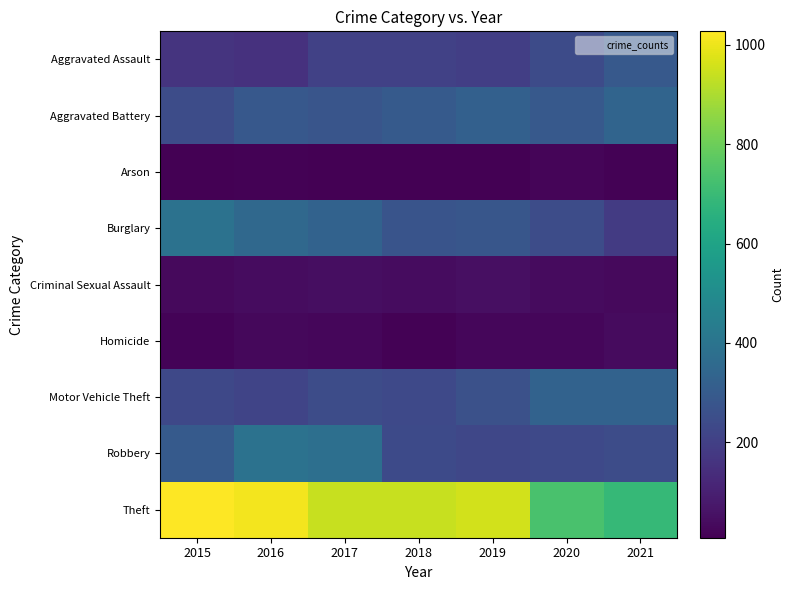

Reading left to right, extract all data points from this chart.

Aggravated Assault: 2015=160	2016=154	2017=207	2018=206	2019=197	2020=242	2021=292
Aggravated Battery: 2015=246	2016=288	2017=277	2018=297	2019=321	2020=294	2021=336
Arson: 2015=11	2016=13	2017=9	2018=9	2019=8	2020=20	2021=14
Burglary: 2015=393	2016=352	2017=327	2018=273	2019=281	2020=245	2021=185
Criminal Sexual Assault: 2015=34	2016=43	2017=47	2018=40	2019=51	2020=36	2021=33
Homicide: 2015=17	2016=29	2017=24	2018=15	2019=27	2020=24	2021=37
Motor Vehicle Theft: 2015=228	2016=218	2017=243	2018=232	2019=260	2020=328	2021=329
Robbery: 2015=297	2016=394	2017=381	2018=237	2019=224	2020=233	2021=244
Theft: 2015=1027	2016=1009	2017=941	2018=941	2019=959	2020=736	2021=691